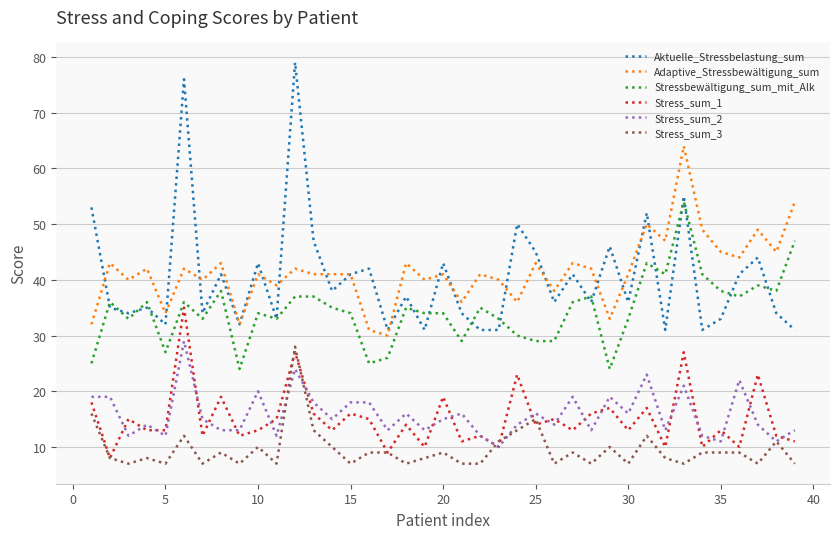

What is the lowest value of the Stress_sum_2 series?

10